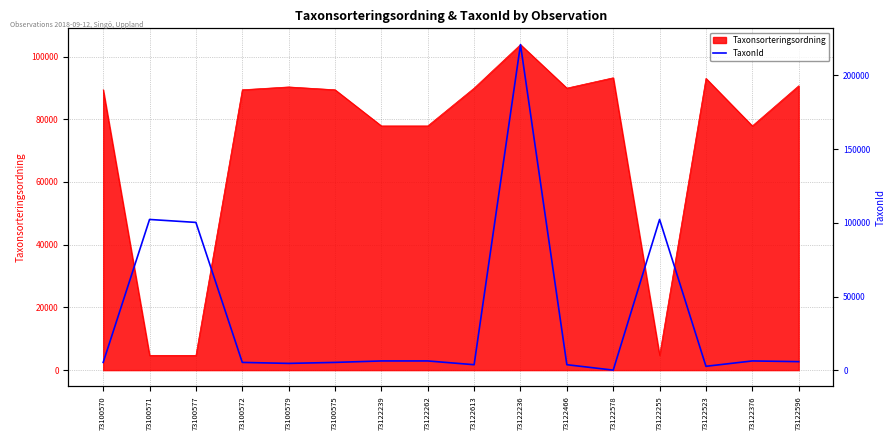

How many data points are less than 5964?

8